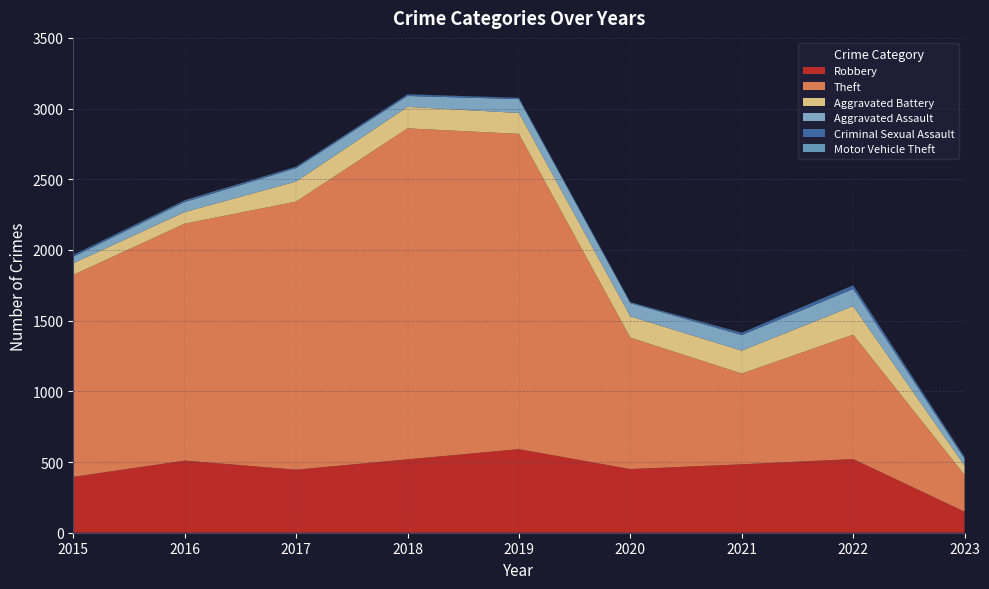

Reading left to right, list all the values displayed in this chart.

Robbery: 2015=395	2016=510	2017=446	2018=519	2019=591	2020=450	2021=484	2022=521	2023=149
Theft: 2015=1429	2016=1676	2017=1896	2018=2341	2019=2230	2020=930	2021=642	2022=880	2023=260
Aggravated Battery: 2015=82	2016=82	2017=142	2018=152	2019=148	2020=150	2021=162	2022=202	2023=65
Aggravated Assault: 2015=46	2016=71	2017=95	2018=77	2019=98	2020=94	2021=110	2022=121	2023=49
Criminal Sexual Assault: 2015=12	2016=8	2017=8	2018=11	2019=8	2020=3	2021=14	2022=24	2023=10
Motor Vehicle Theft: 2015=1	2016=4	2017=2	2018=1	2019=1	2020=3	2021=2	2022=2	2023=3